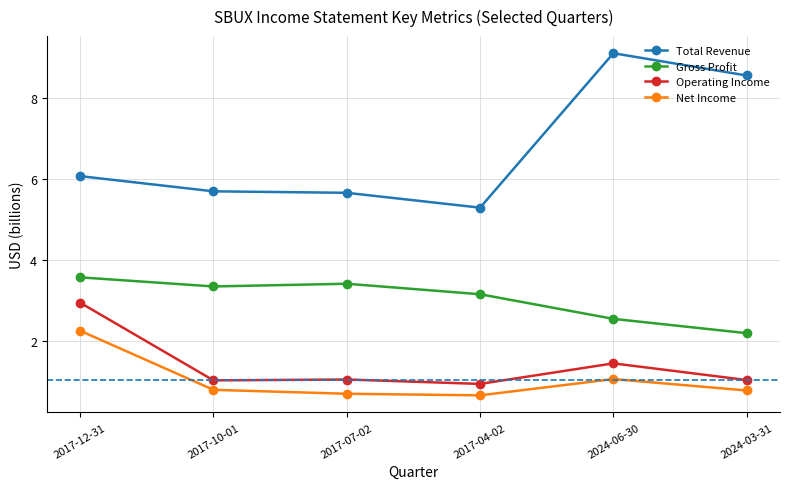

Which category has the highest value across all series?

2024-06-30